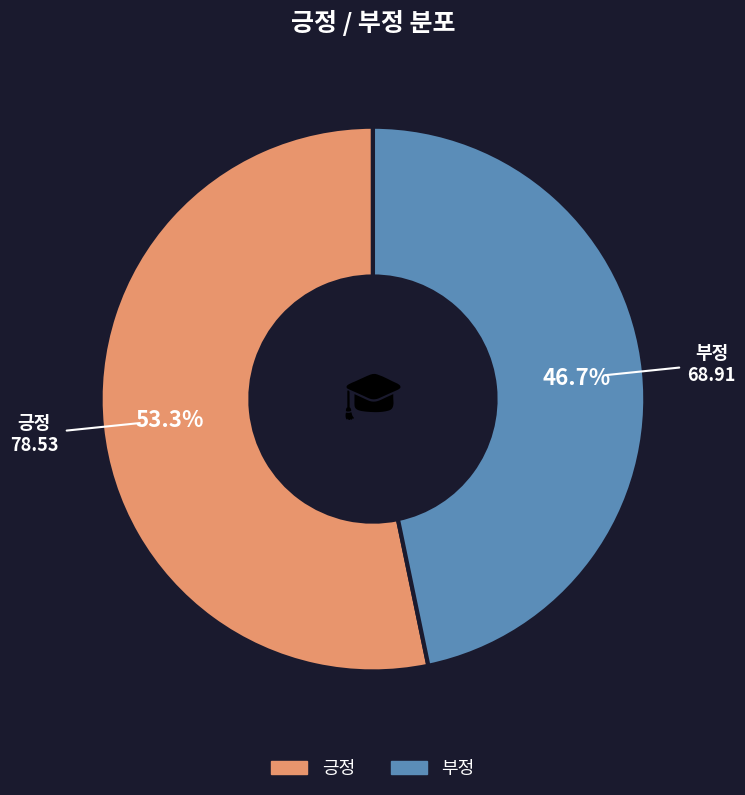

Does any single category account for the majority?

Yes